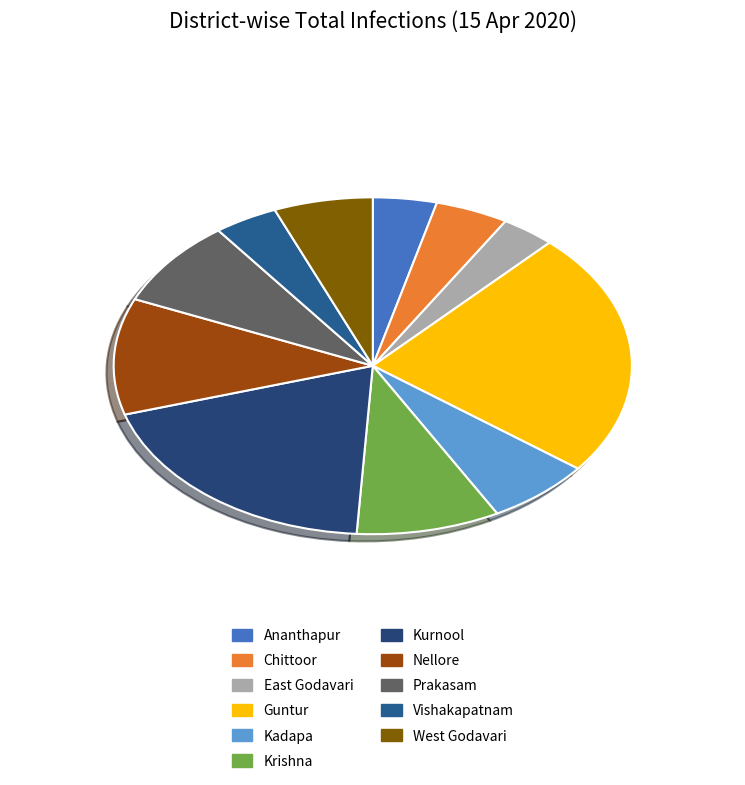

Which slice is the largest?

Guntur